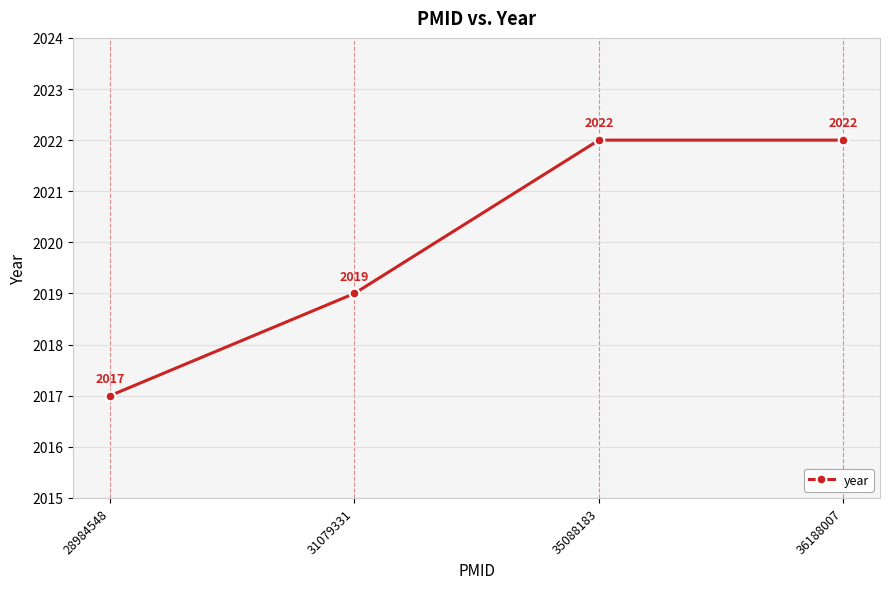

What is the difference between the values at 28984548 and 36188007?

5